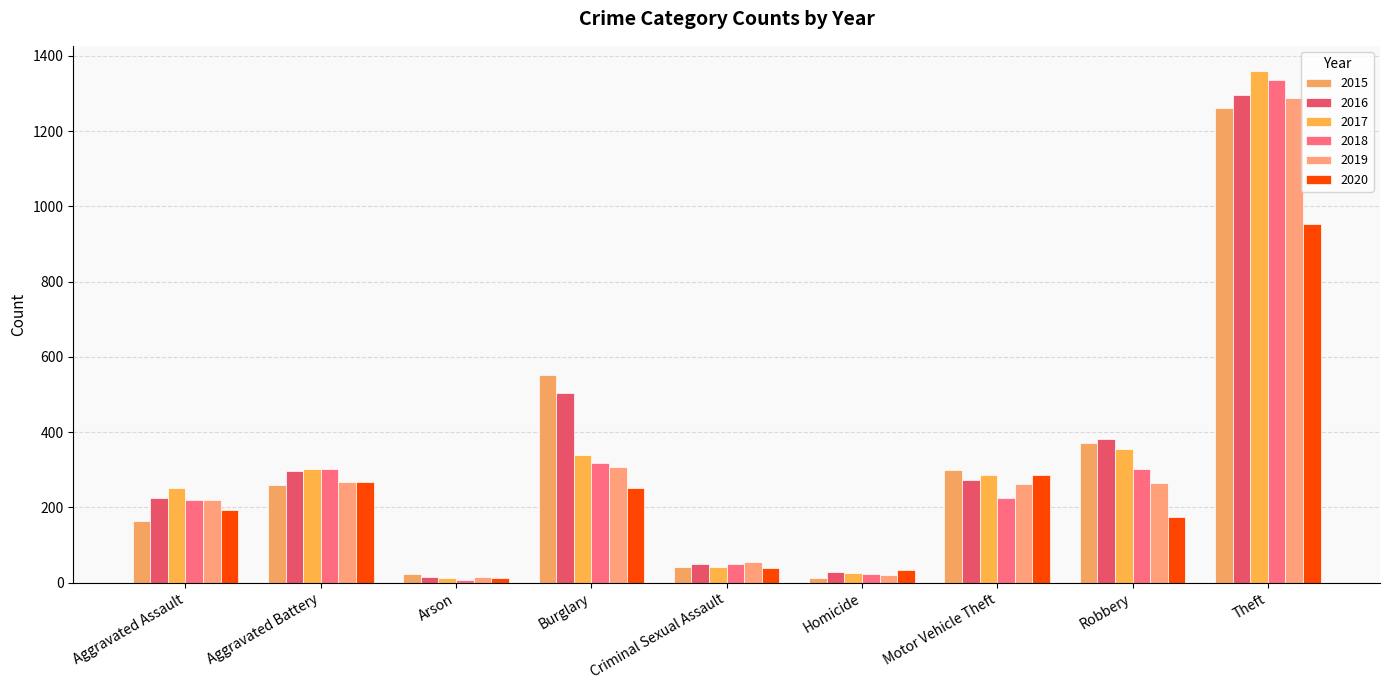

What is the value of the 2018 bar at the 3rd from the left?

8